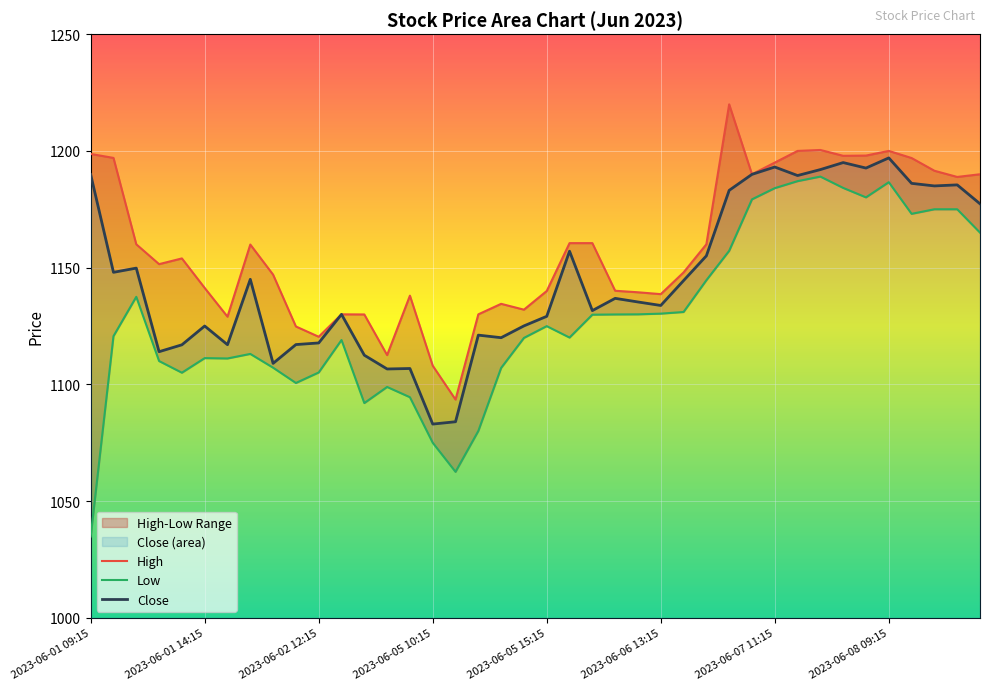

Which series has the largest total across all categories?

High